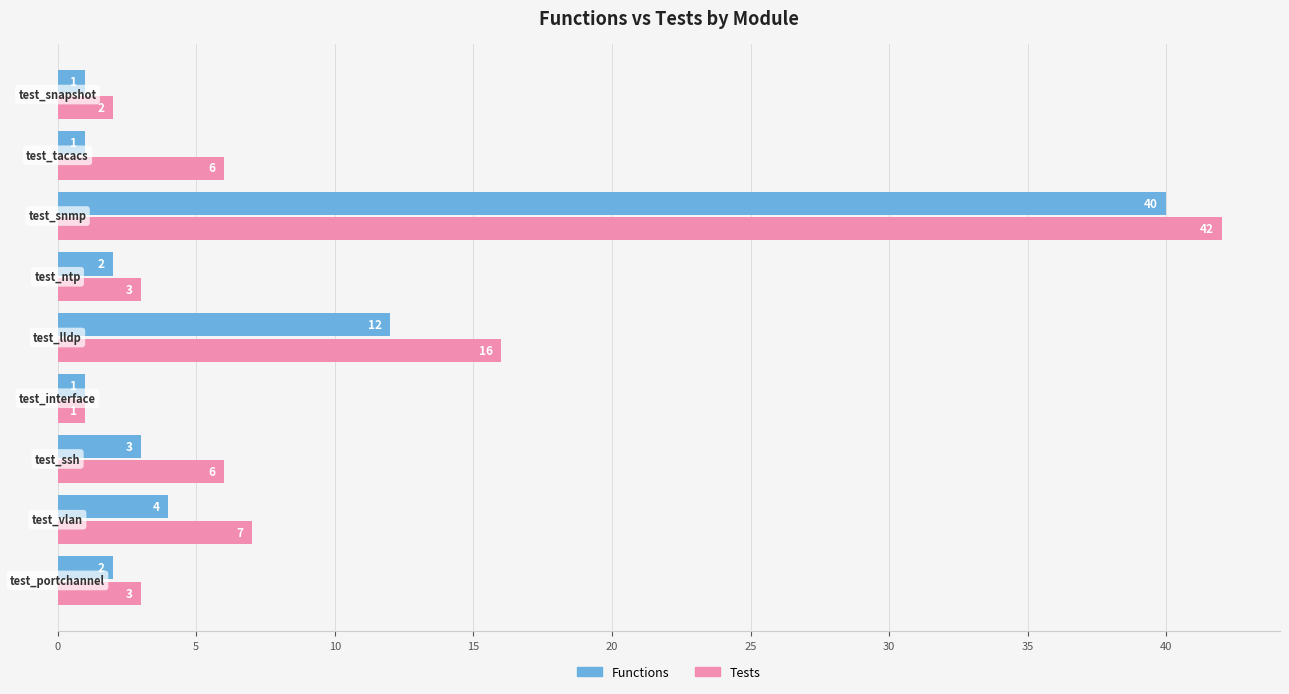

How many distinct data groups are displayed?

2